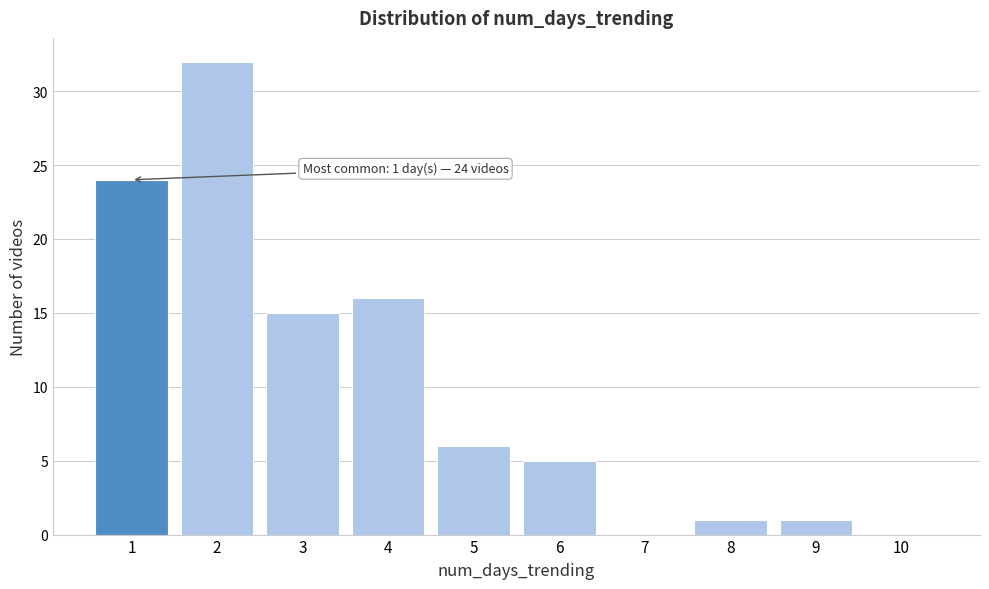

Reading left to right, list all the values displayed in this chart.

1=24	2=32	3=15	4=16	5=6	6=5	7=0	8=1	9=1	10=0